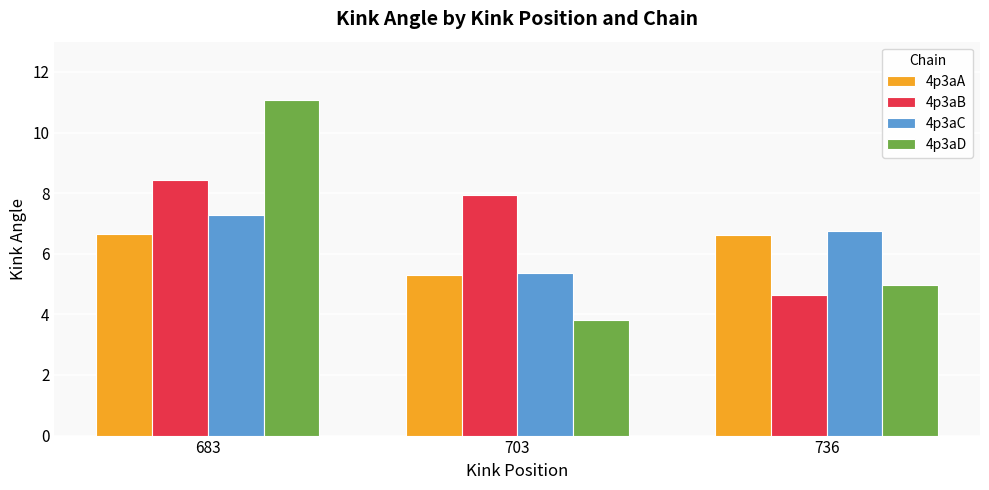

At 683, list the series in order from smallest to largest.

4p3aA, 4p3aC, 4p3aB, 4p3aD